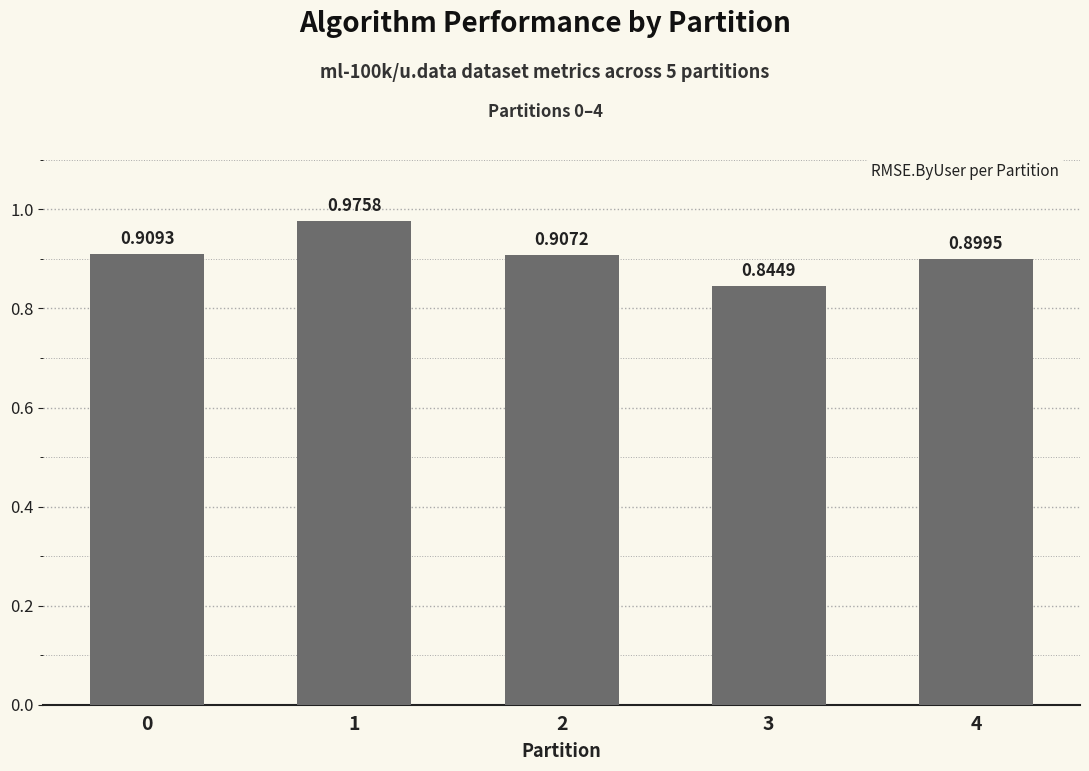

Rank the categories by value from lowest to highest.

3, 4, 2, 0, 1